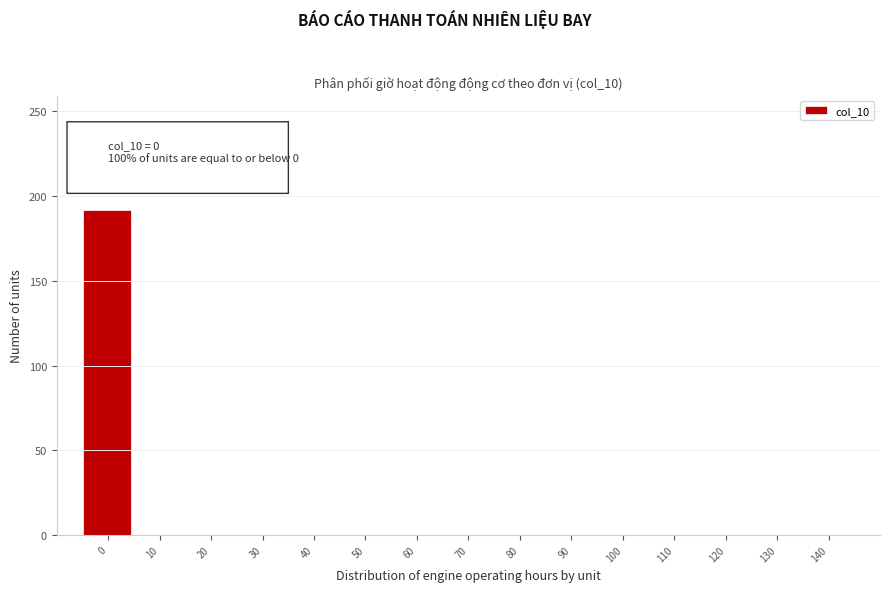

Reading left to right, list all the values displayed in this chart.

0=192	10=0	20=0	30=0	40=0	50=0	60=0	70=0	80=0	90=0	100=0	110=0	120=0	130=0	140=0